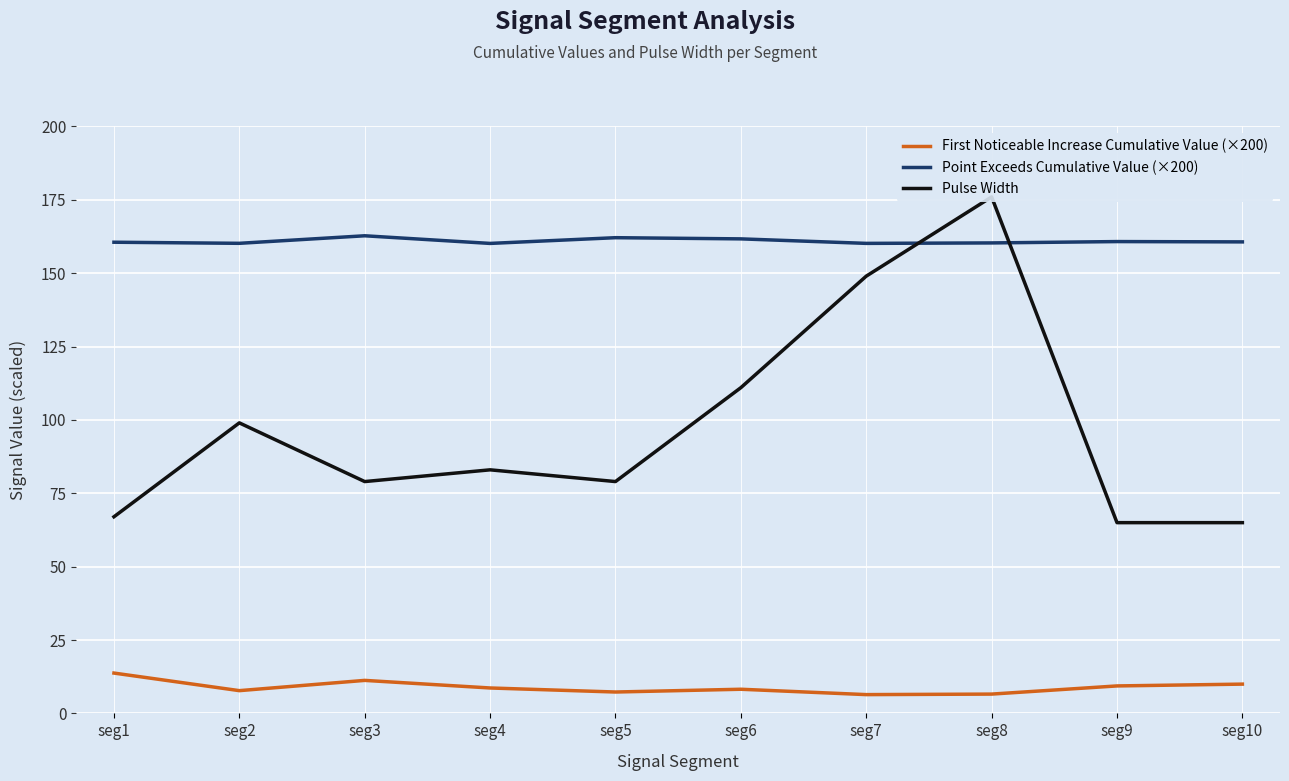

What is the approximate value of Pulse Width at seg7?

149.0